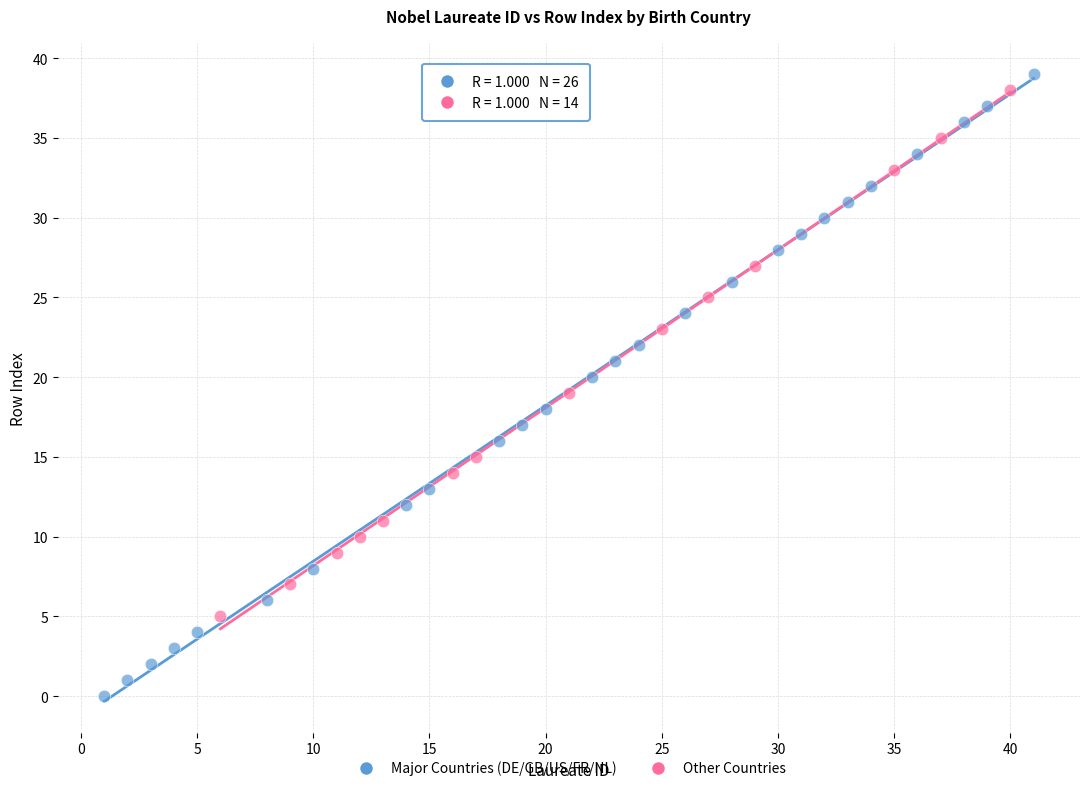

Which series has the widest spread of Y values?

Major Countries (DE/GB/US/FR/NL)